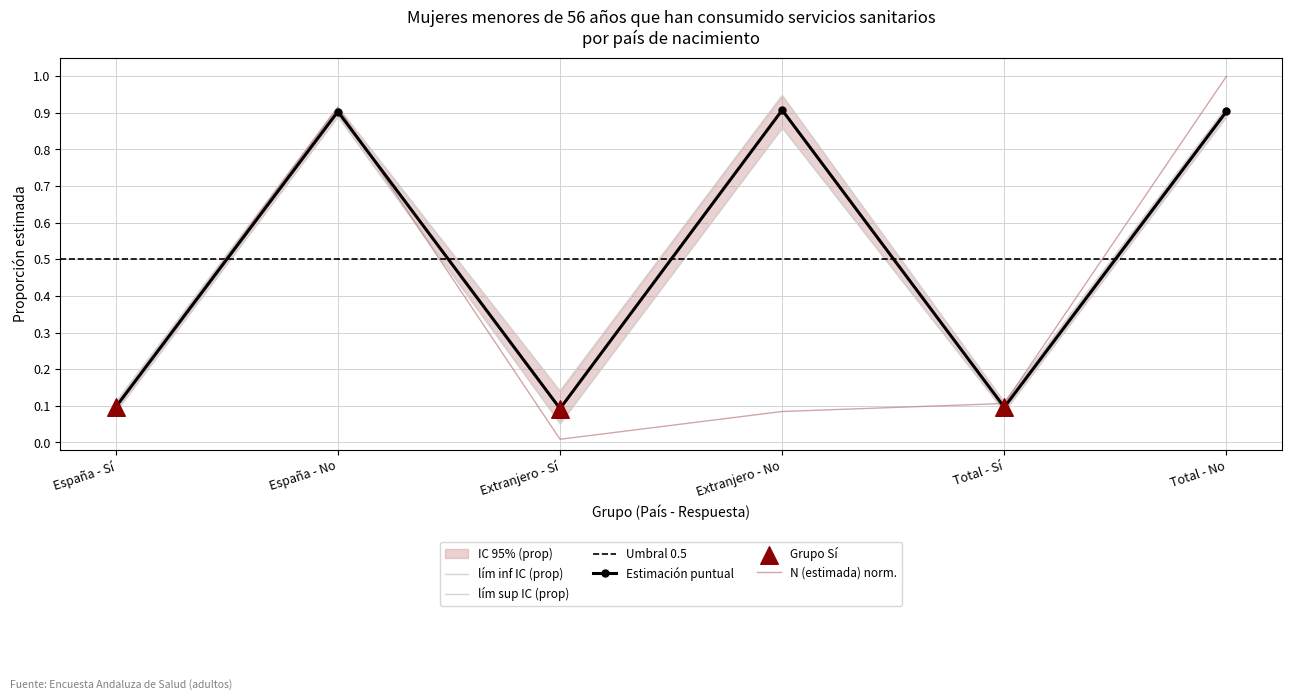

Which series contains the lowest Y value?

N (estimada)